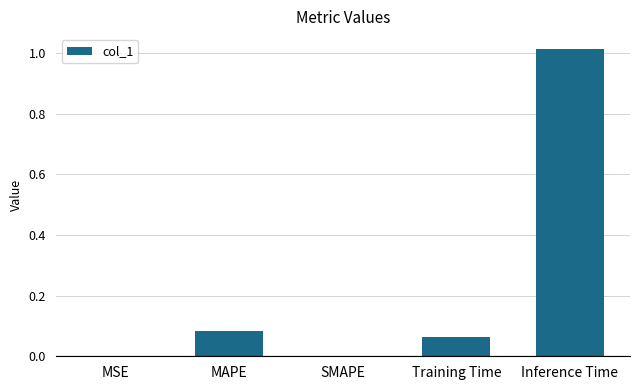

Are the bars horizontal?

No